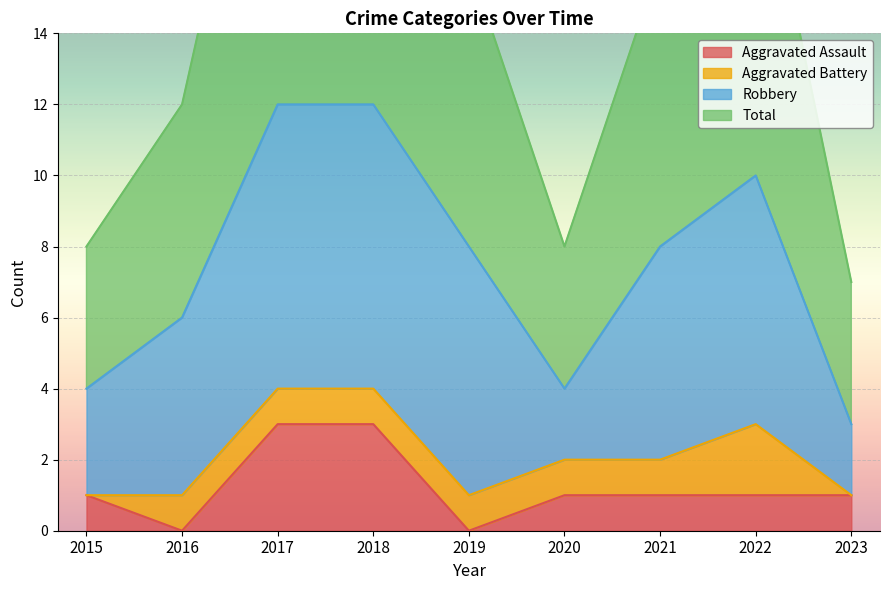

At which category is the sum across all series the highest?

2017